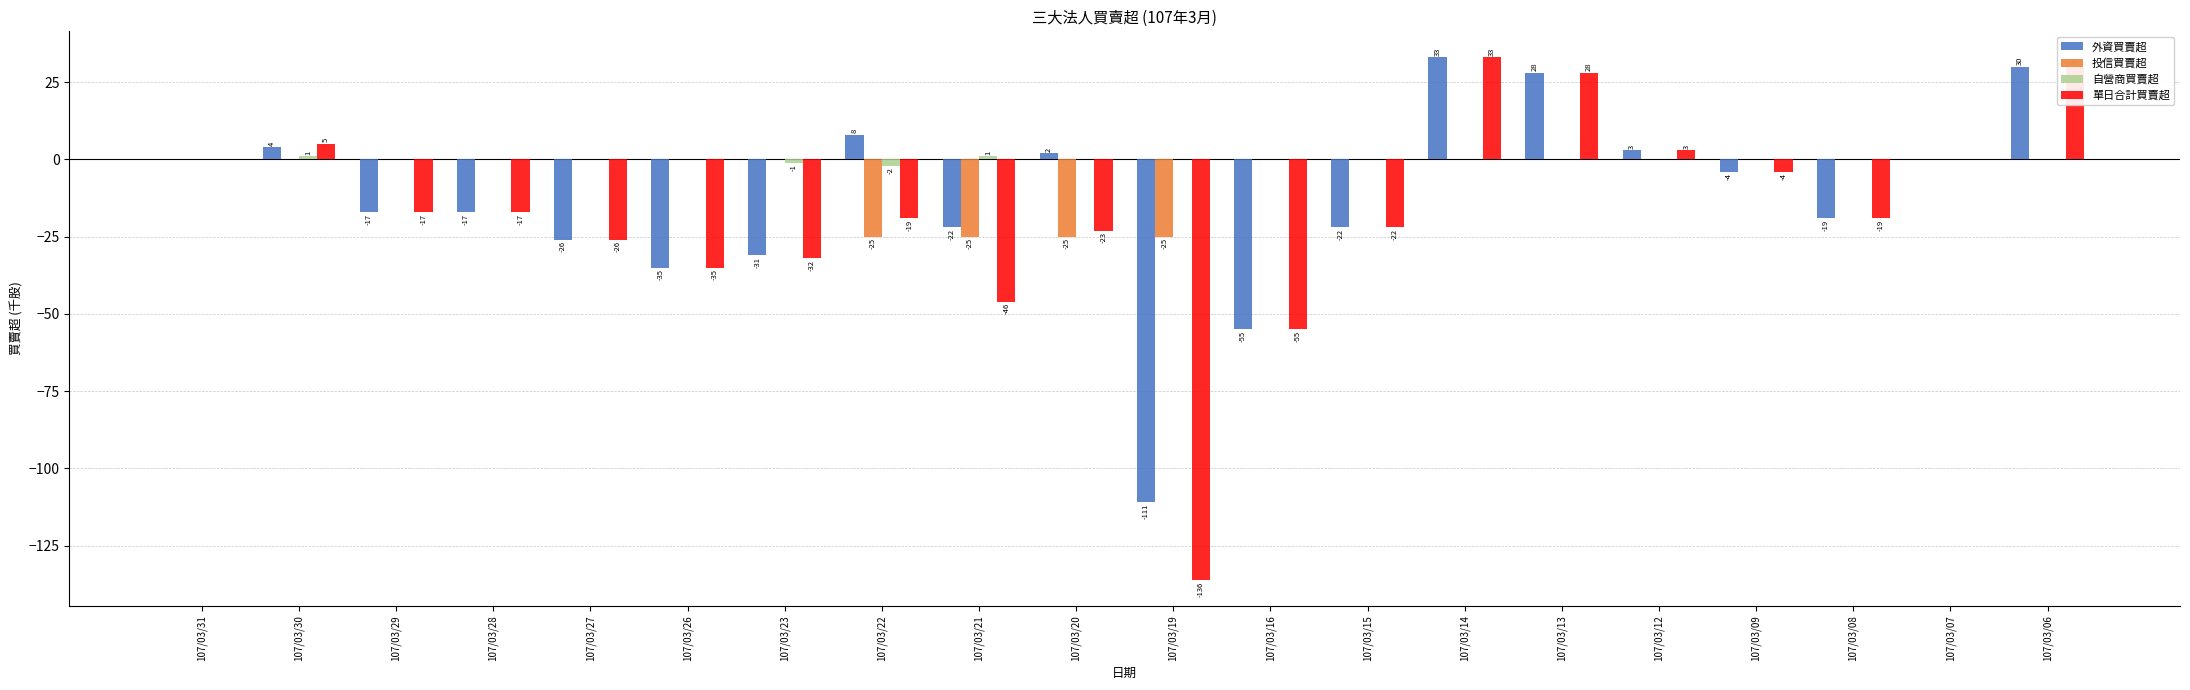

Which series changed the most between 107/03/23 and 107/03/12?

單日合計買賣超